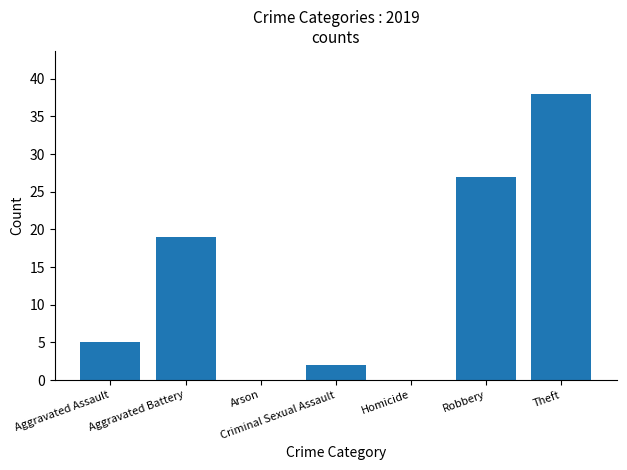

Reading right to left, transcribe all the data shown in this chart.

Theft=38	Robbery=27	Homicide=0	Criminal Sexual Assault=2	Arson=0	Aggravated Battery=19	Aggravated Assault=5